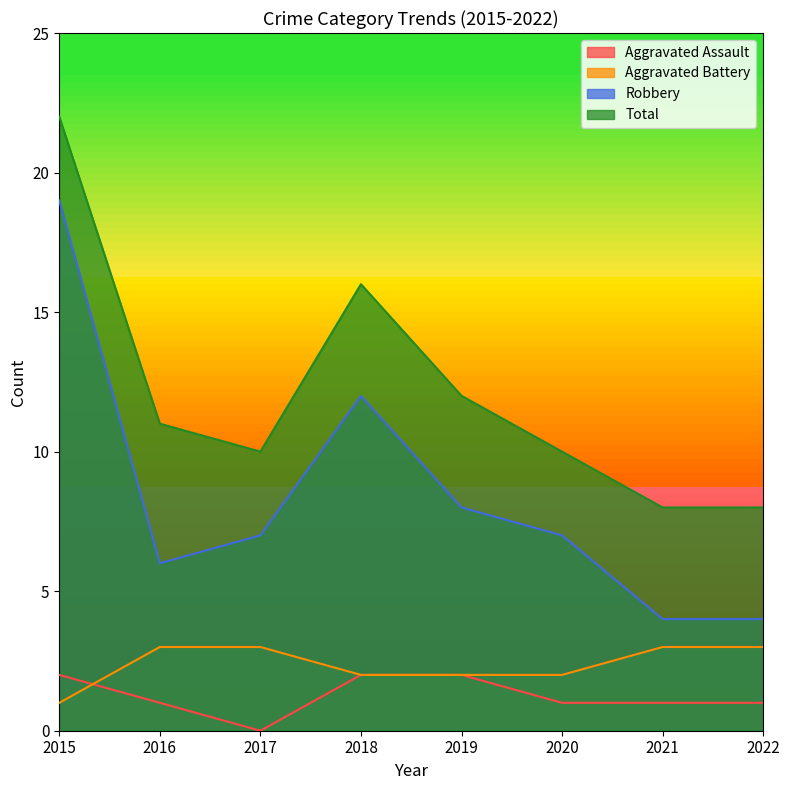

How many positive values does the Aggravated Assault series have?

7